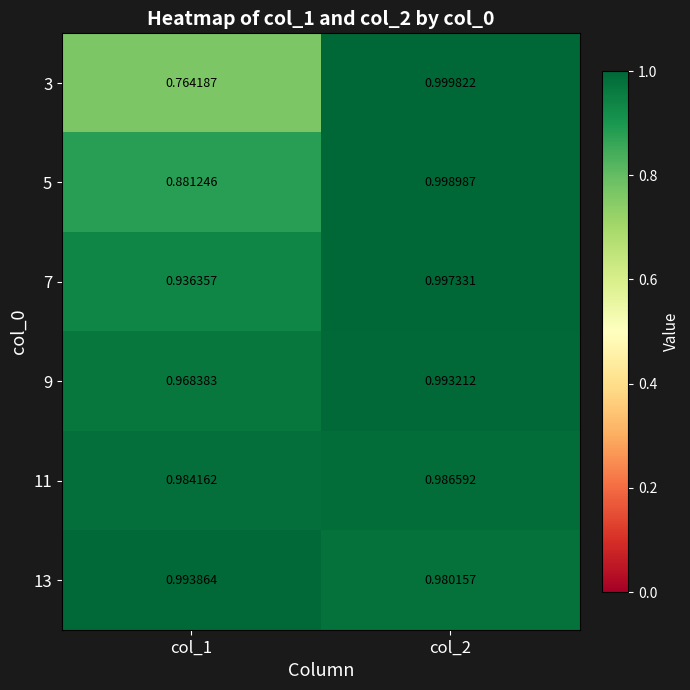

Is the value of 13 at col_1 greater than the value of 3 at col_1?

Yes